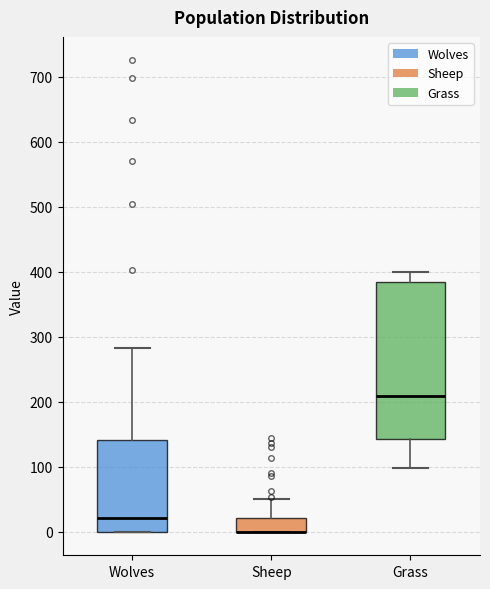

Where is the lower edge of the box for Sheep on the y-axis? The values are not printed on the chart, so give them approximately, as read against the axis.

0